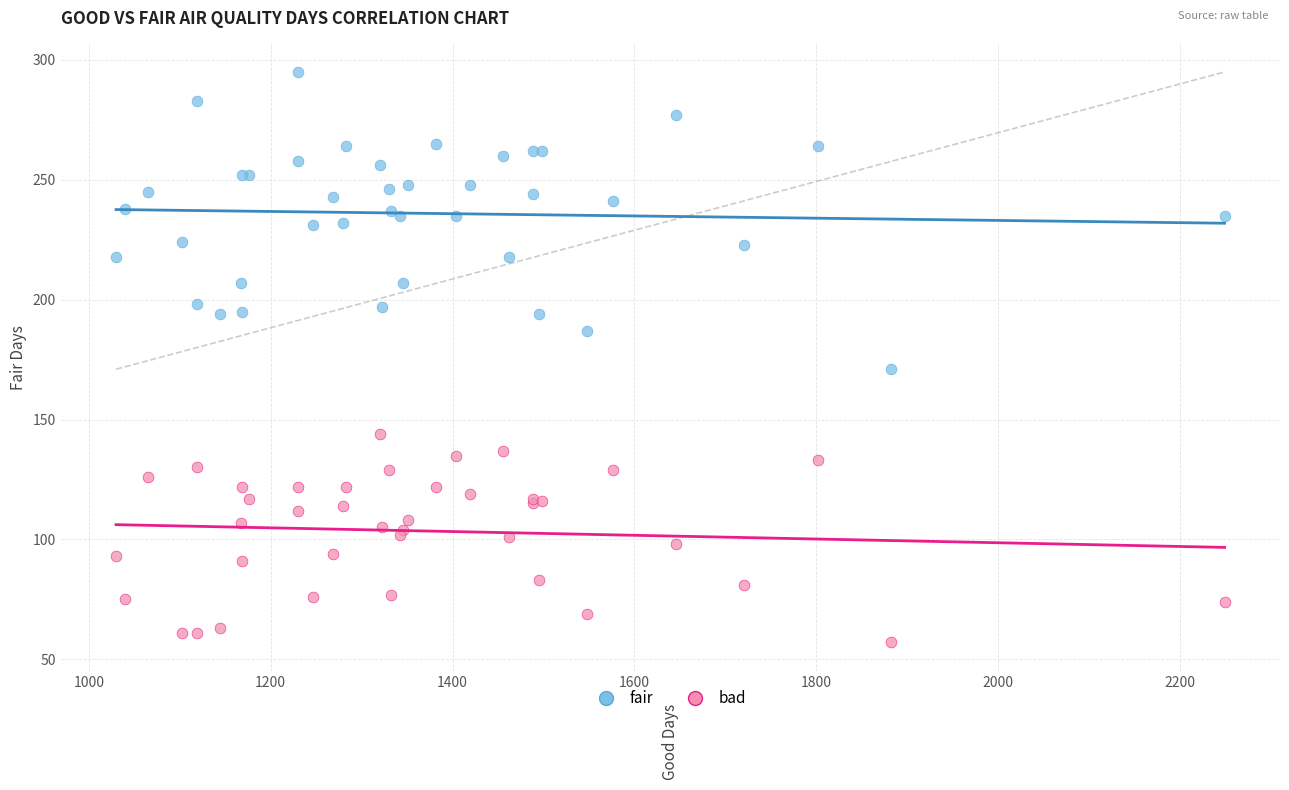

Which series contains the highest Y value?

fair